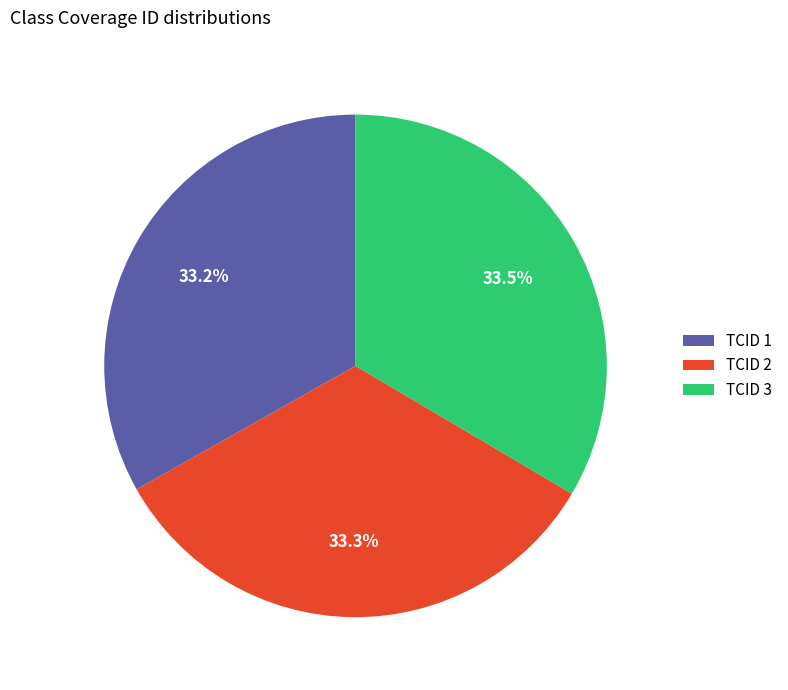

Is there a majority slice in this chart?

No